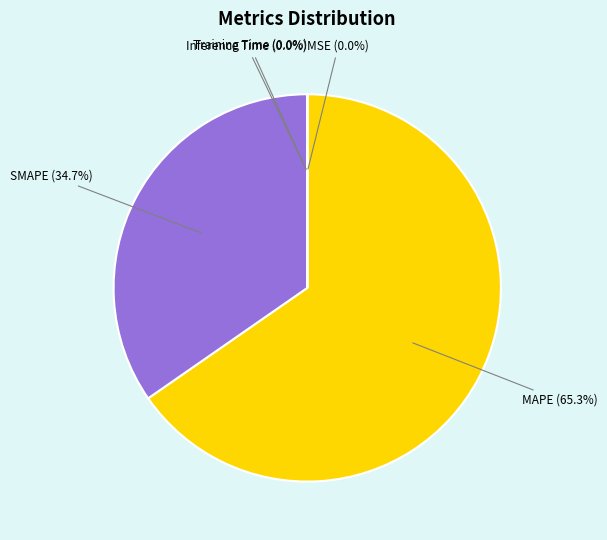

Which slice represents more than half of the pie?

MAPE